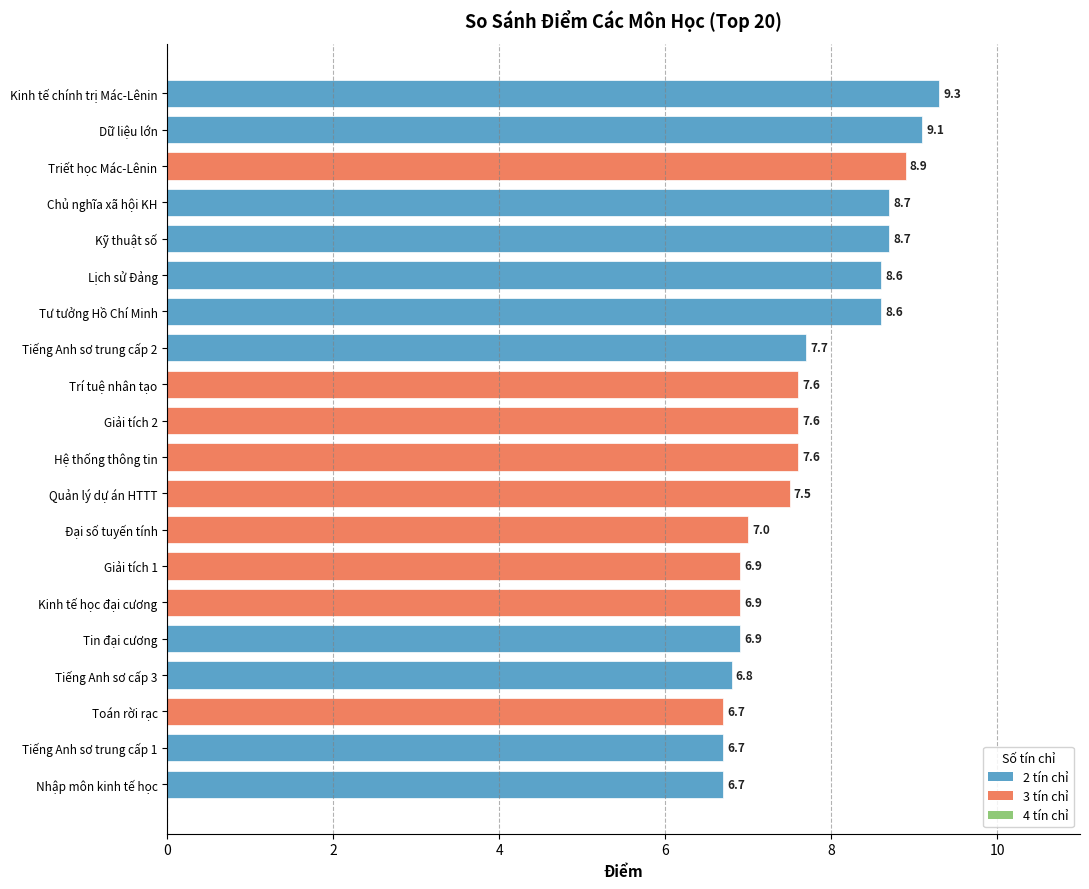

Count the values in the range 6 to 8.

13